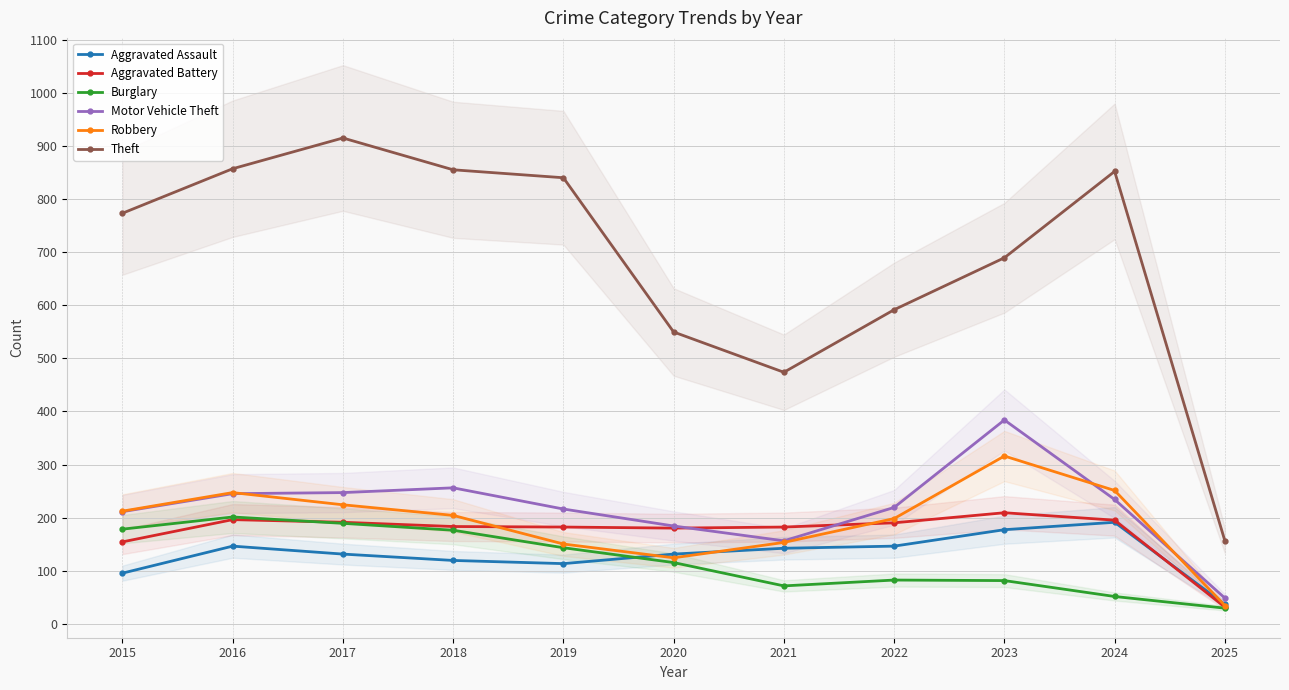

How many interior local peaks does the Aggravated Battery series have?

2